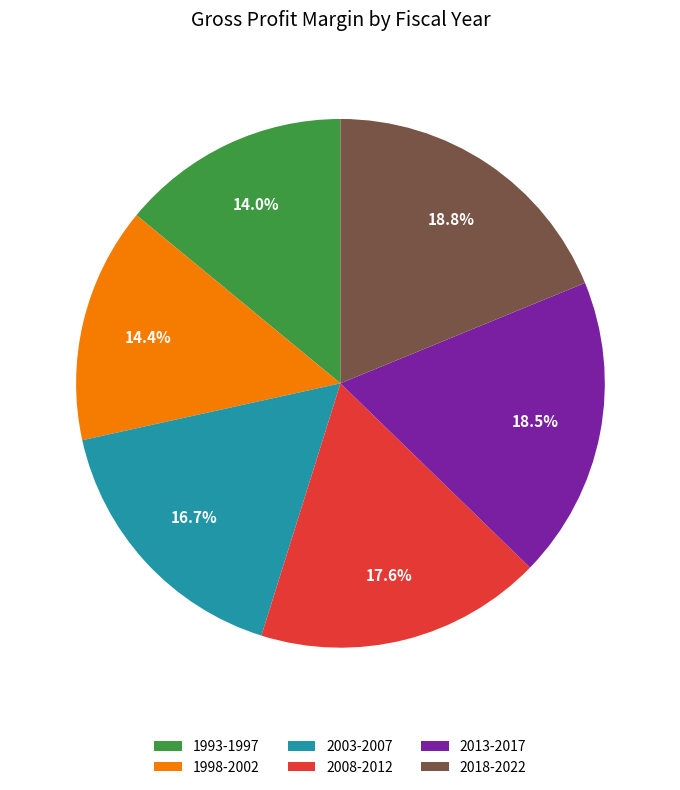

Does 2003-2007 represent more than half of the total?

No